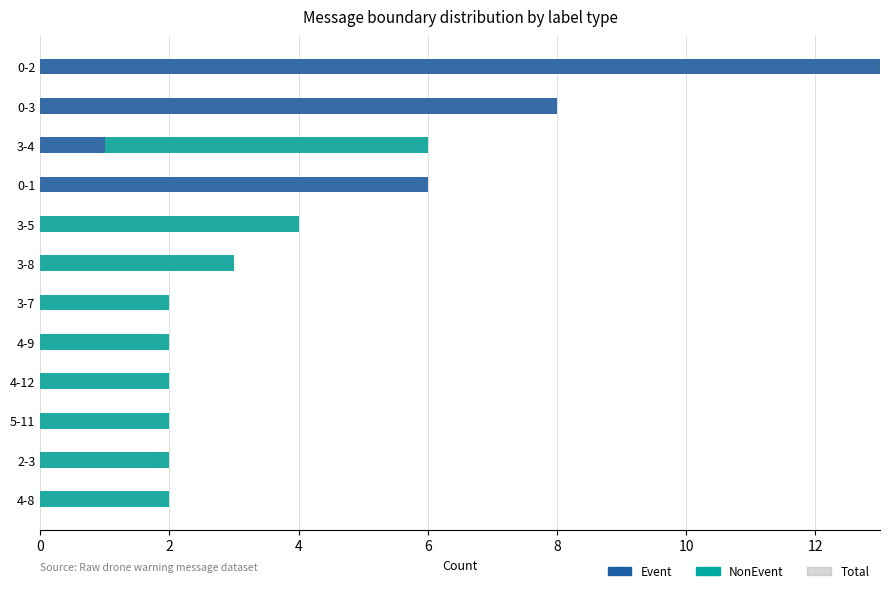

What is the minimum value for Total?

2